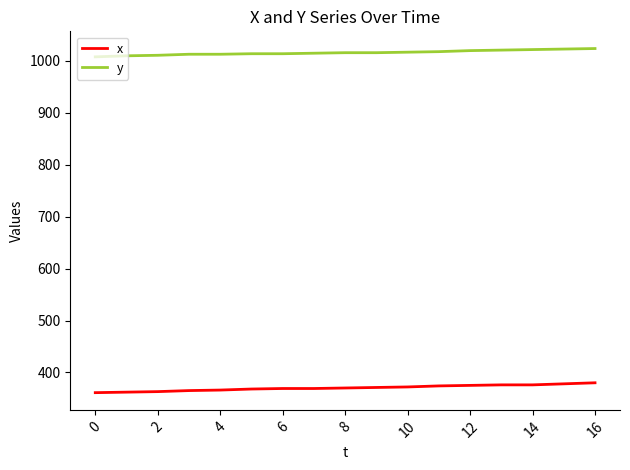

What are all the series names shown in the legend?

x, y